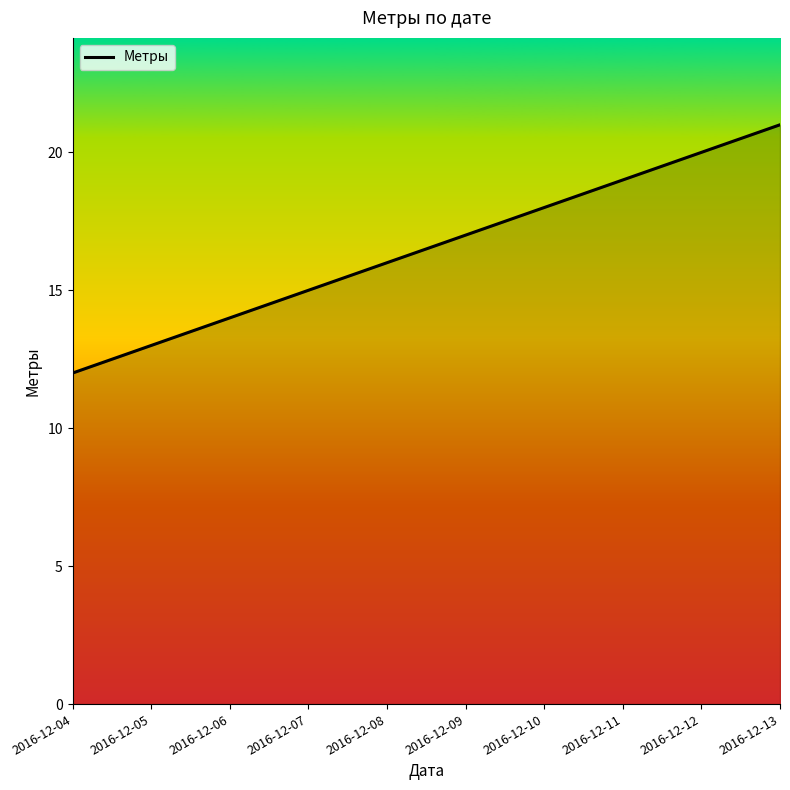

How many lines are shown in the chart?

1